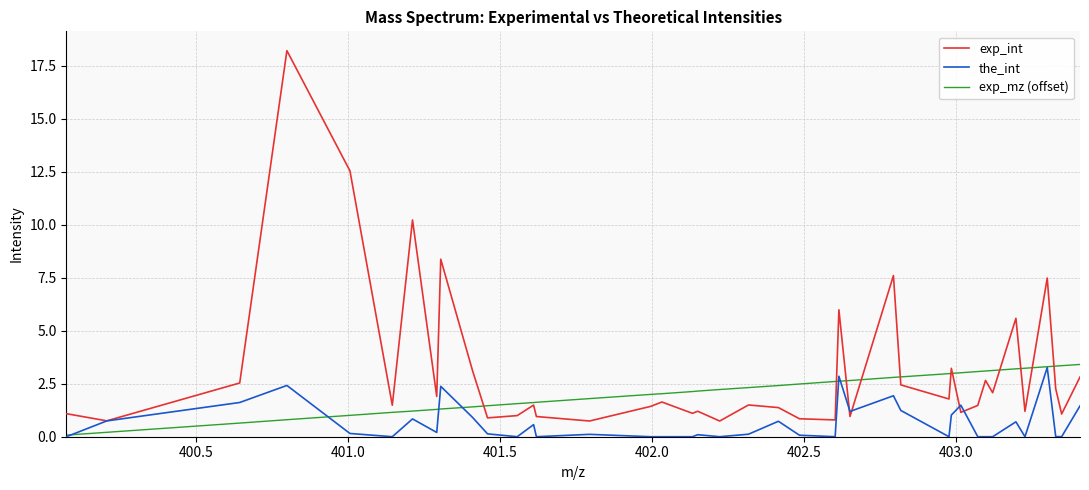

Which series has the widest spread of values?

exp_int